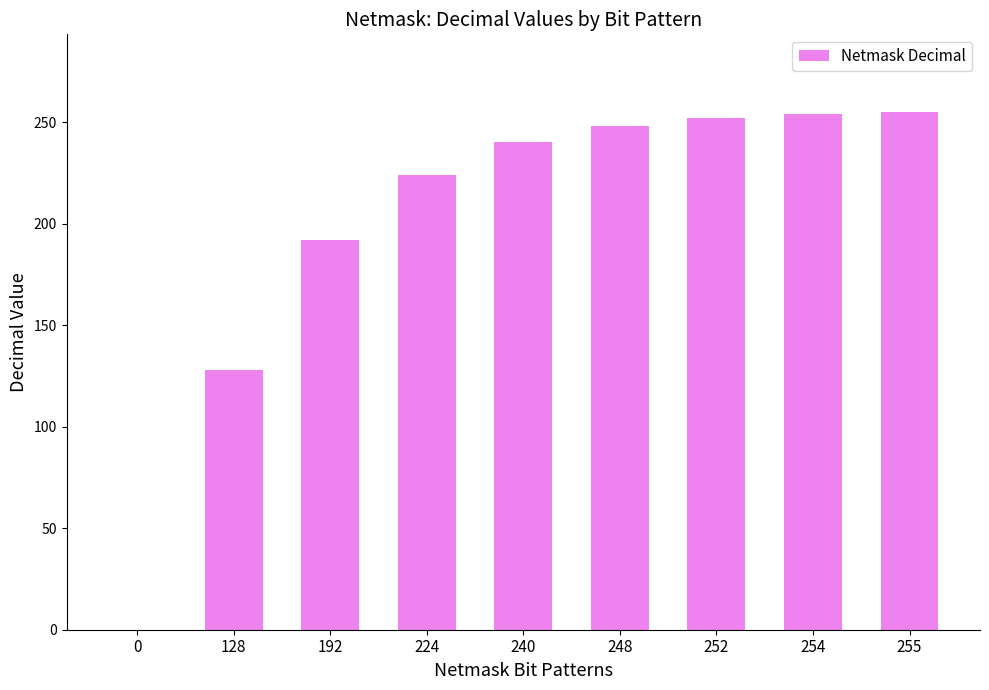

How many categories are shown in the chart?

9